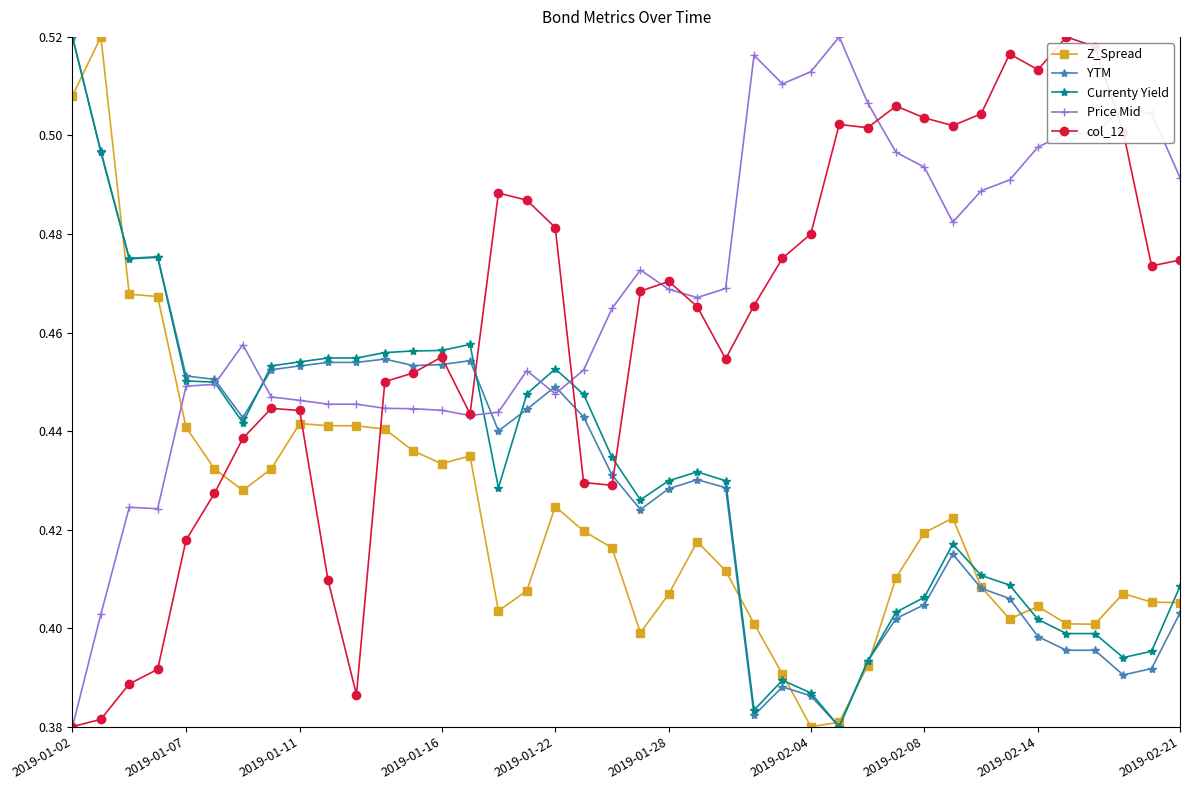

Is this an area chart (filled region under the line)?

No